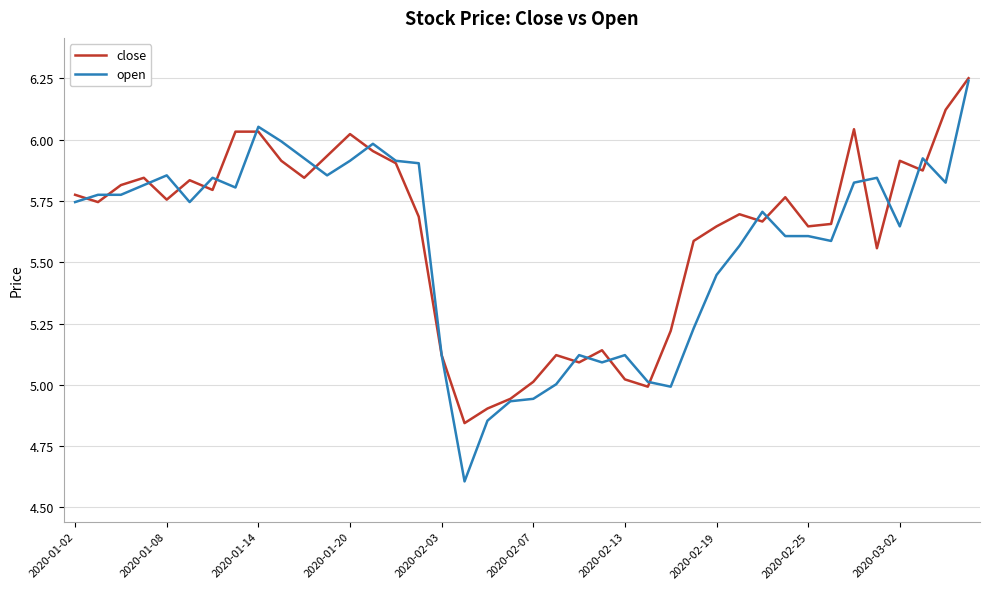

What is the sum of all close values?

224.7